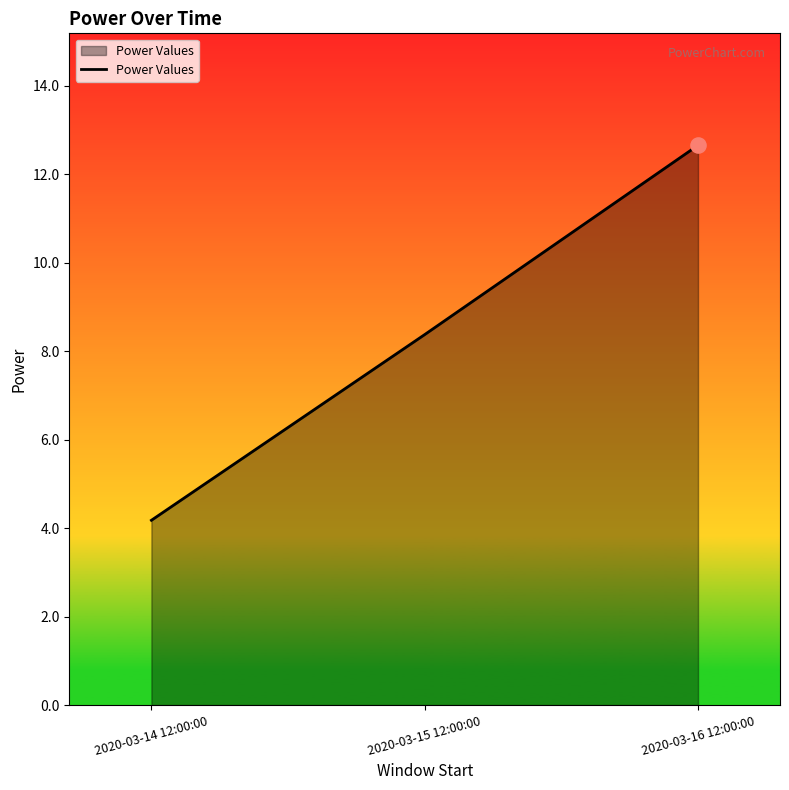

What is the change in value from 2020-03-15 12:00:00 to 2020-03-16 12:00:00?

+4.3